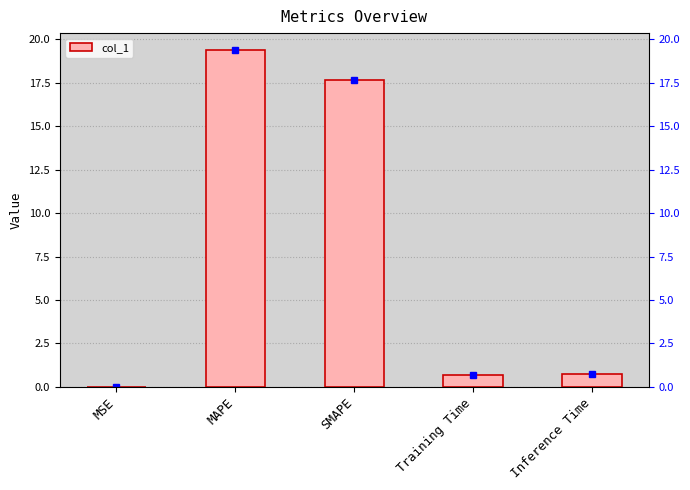

Reading right to left, transcribe all the data shown in this chart.

0.8	0.7	17.7	19.4	0.0